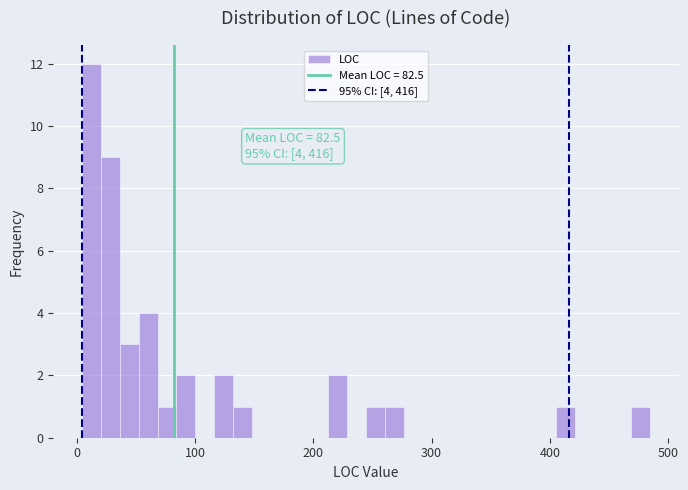

Around what value on the x-axis is the tallest bar? Give the approximate position of its centre, as read against the axis.

10